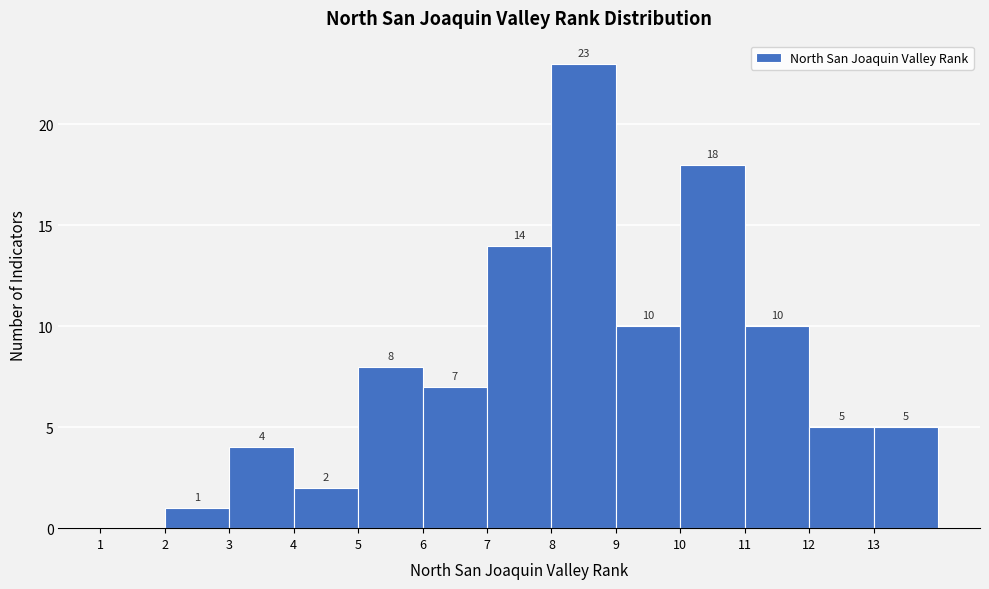

Which range on the x-axis has the tallest bar?

8 to 9